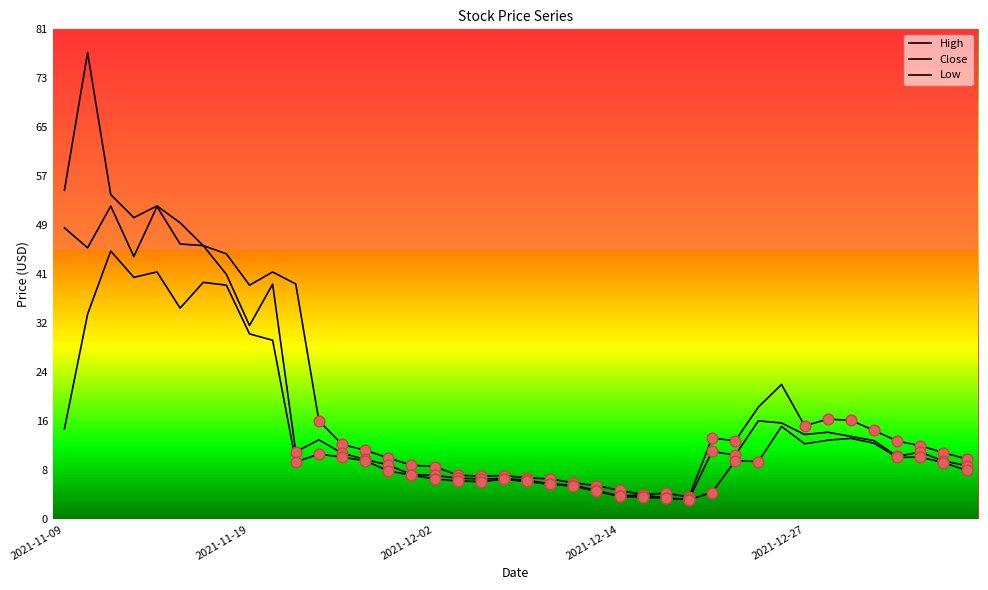

Is the value of Close at 9 greater than the value of Low at 23?

Yes